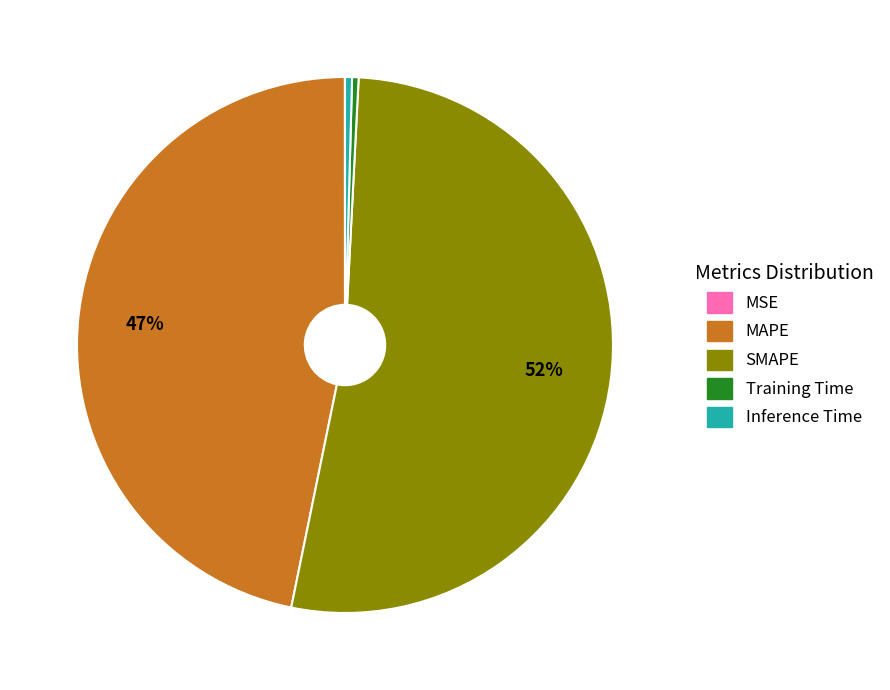

What is the largest slice in the pie chart?

SMAPE